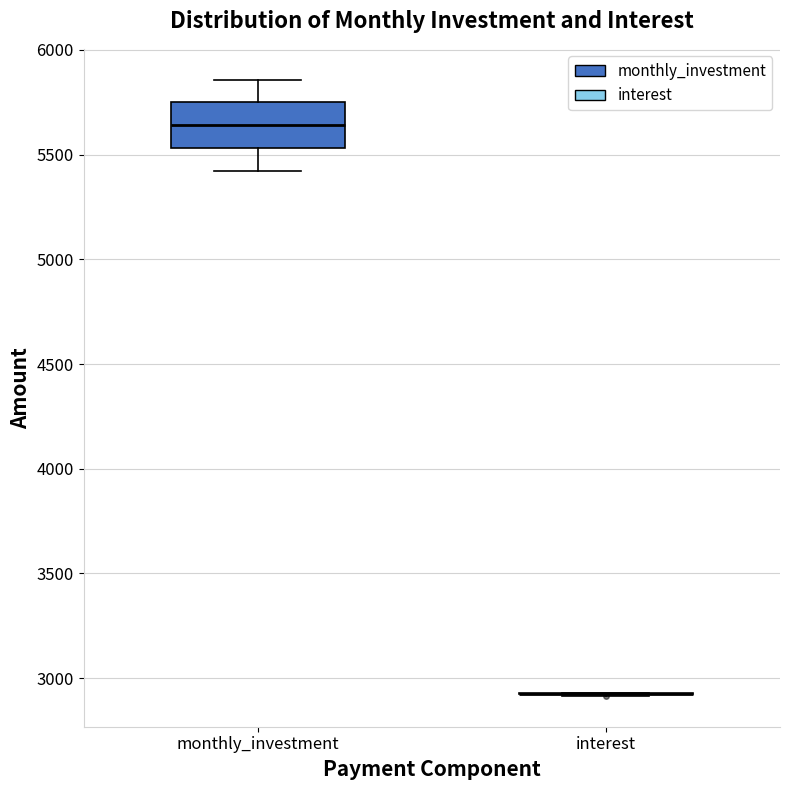

Reading left to right, read every box against the y-axis: the position of its median line, the range the box covers, and the ends of its whiskers. The values are not printed on the chart, so give them approximately, as read against the axis.

monthly_investment: median 5650, box 5550 to 5750, whiskers 5400 to 5850
interest: box collapsed to a line at 2950, whiskers 2900 to 2950